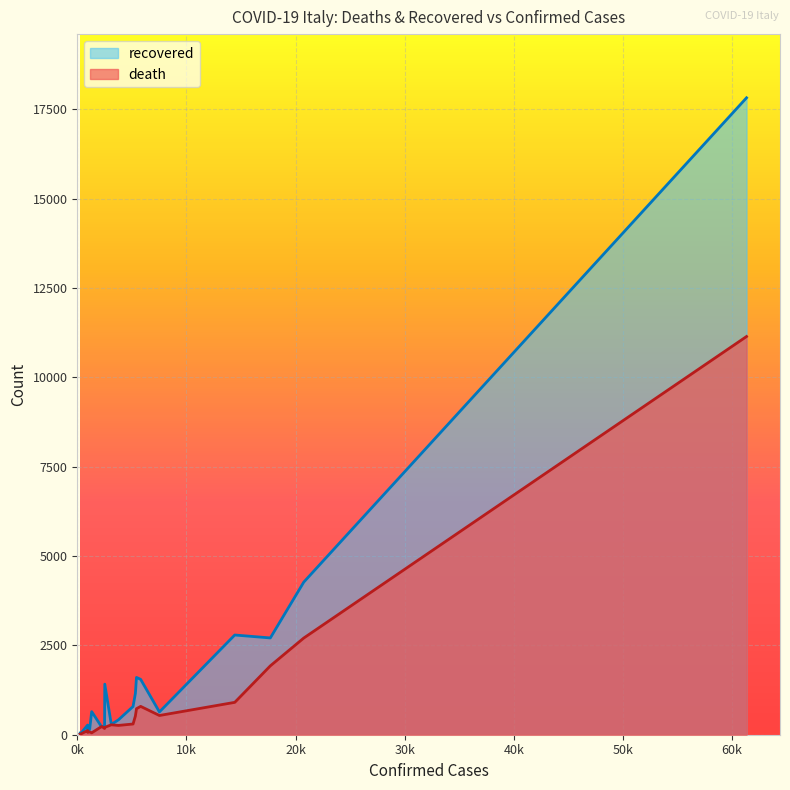

At 5111, list the series in order from smallest to largest.

death, recovered